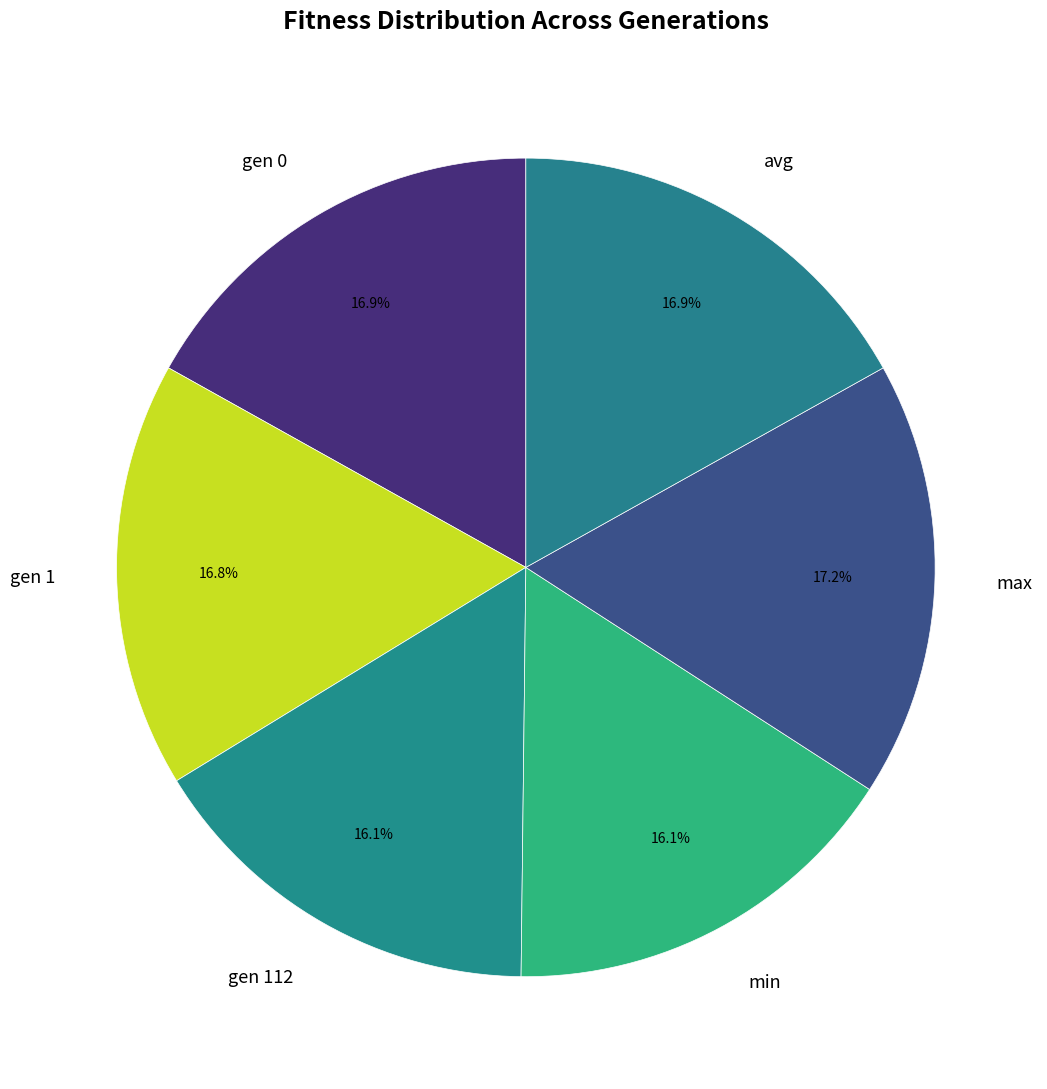

How many segments does this pie chart have?

6